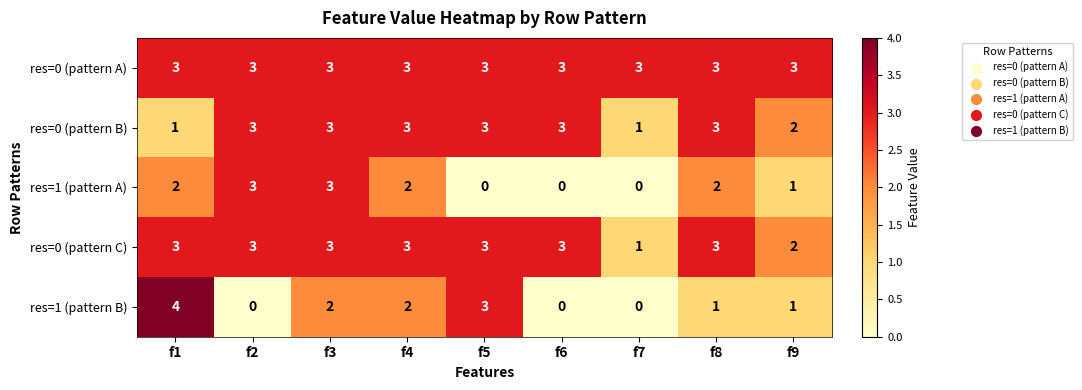

What is the difference between the highest and lowest values at f7?

3